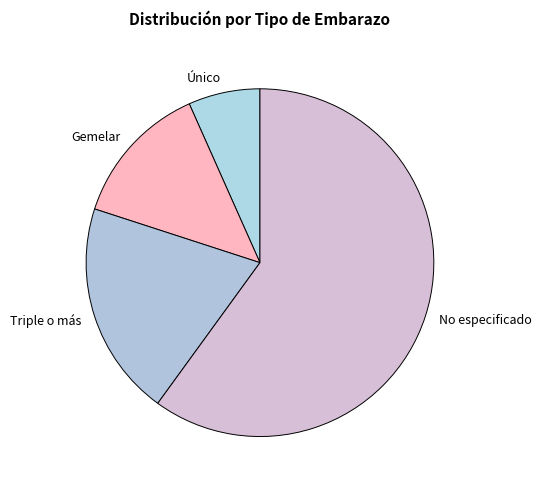

What is the largest slice in the pie chart?

No especificado